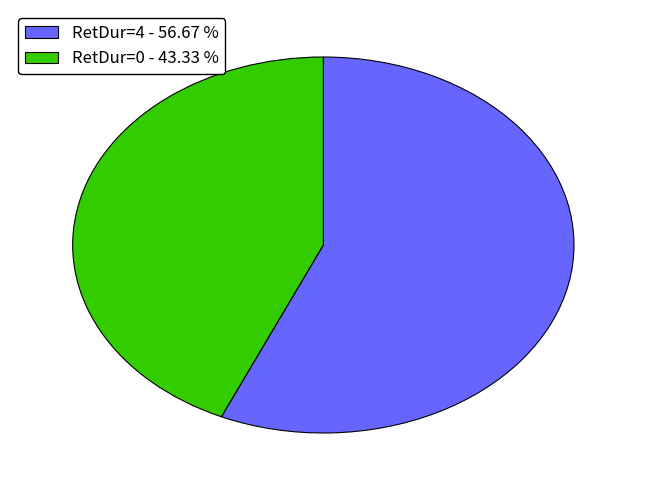

Is it true that RetDur=4 is 57% of the pie?

True